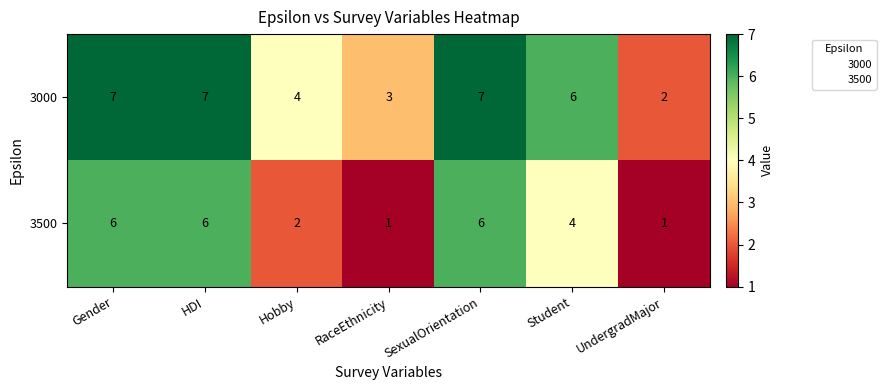

What is the sum of the 3000 values at Student and HDI?

13